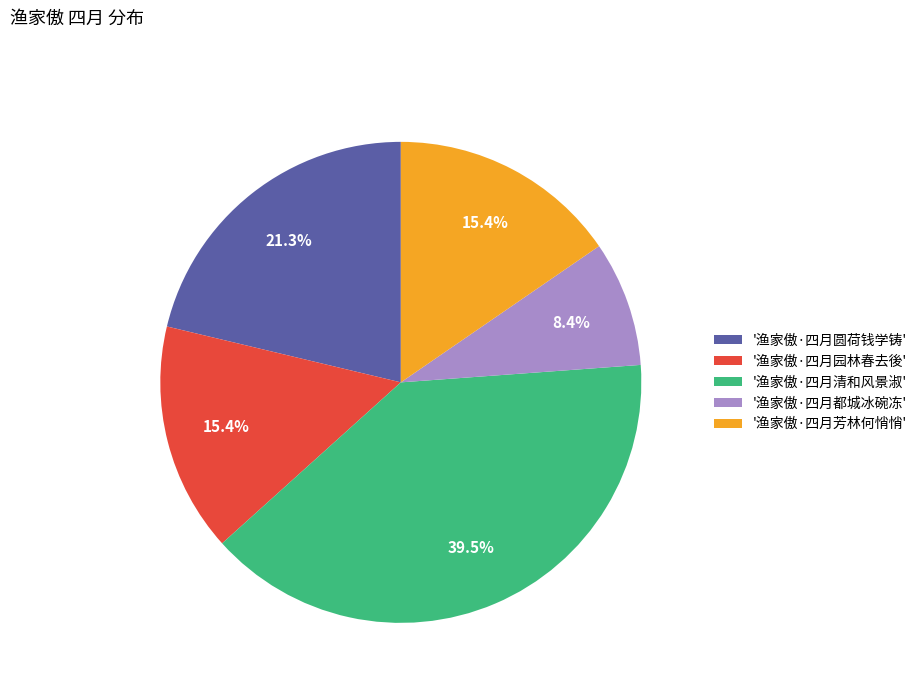

Count the number of slices in the pie.

5